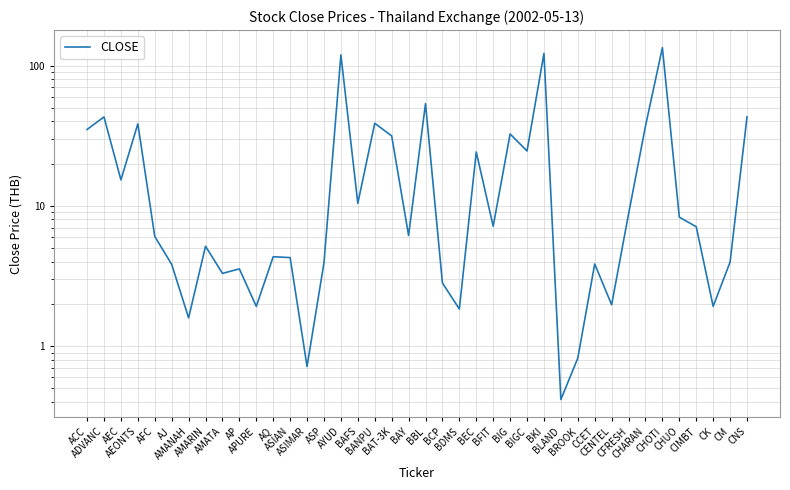

Rank the categories by value from lowest to highest.

BLAND, ASIMAR, BROOK, AMANAH, BDMS, APURE, CK, CENTEL, BCP, AMATA, AP, AJ, CCET, ASP, CM, ASIAN, AQ, AMARIN, AFC, BAY, CIMBT, BFIT, CHUO, CFRESH, BAFS, AEC, BEC, BIGC, BAT-3K, BIG, ACC, CHARAN, AEONTS, BANPU, ADVANC, CNS, BBL, AYUD, BKI, CHOTI